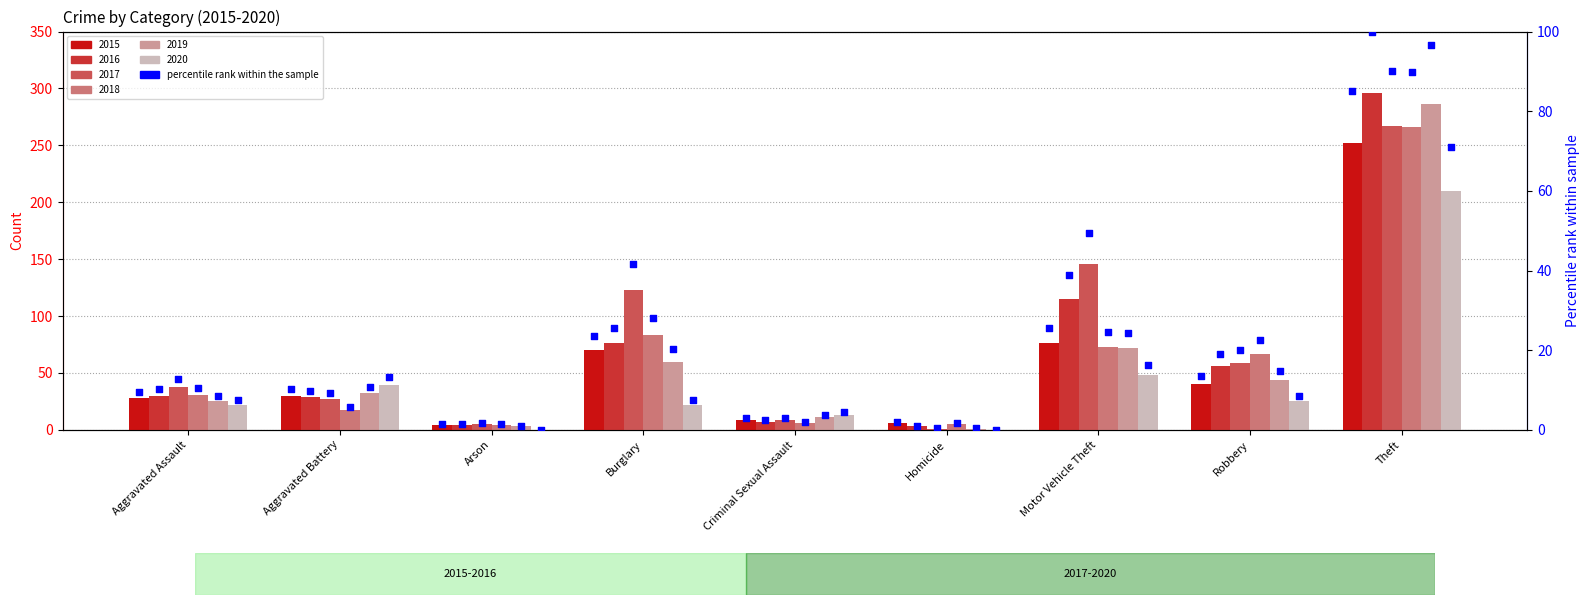

Which series reaches the maximum Y coordinate?

2016